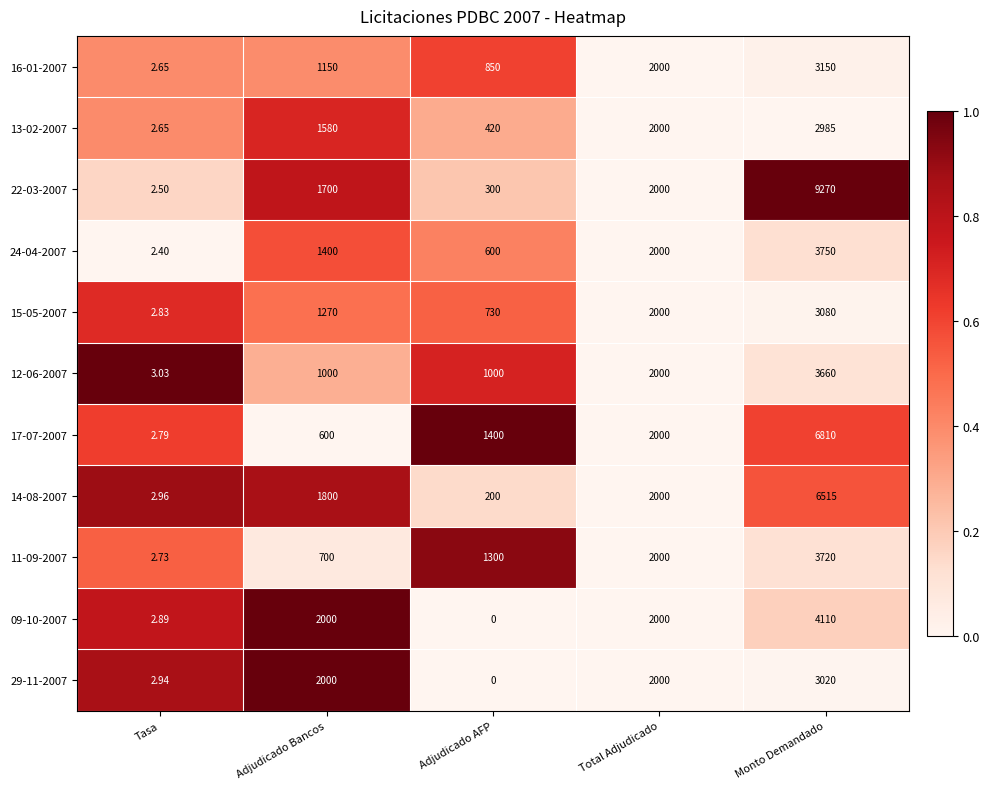

How many categories are shown in the chart?

5